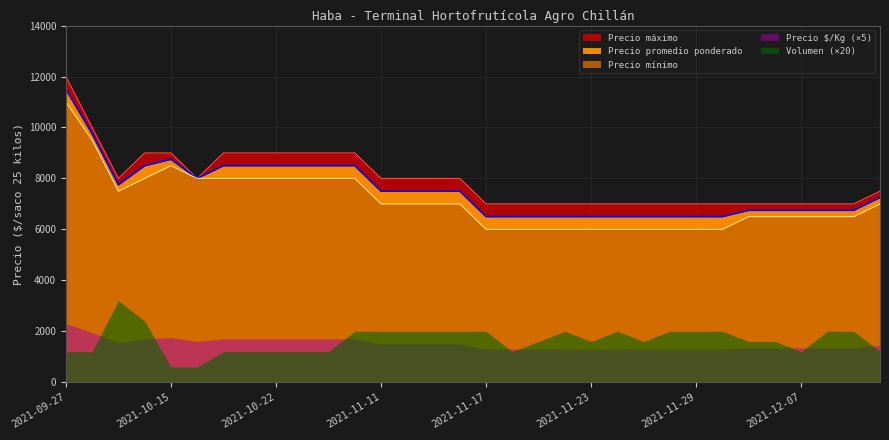

True or false: Precio promedio ponderado and Precio máximo intersect in this chart.

False